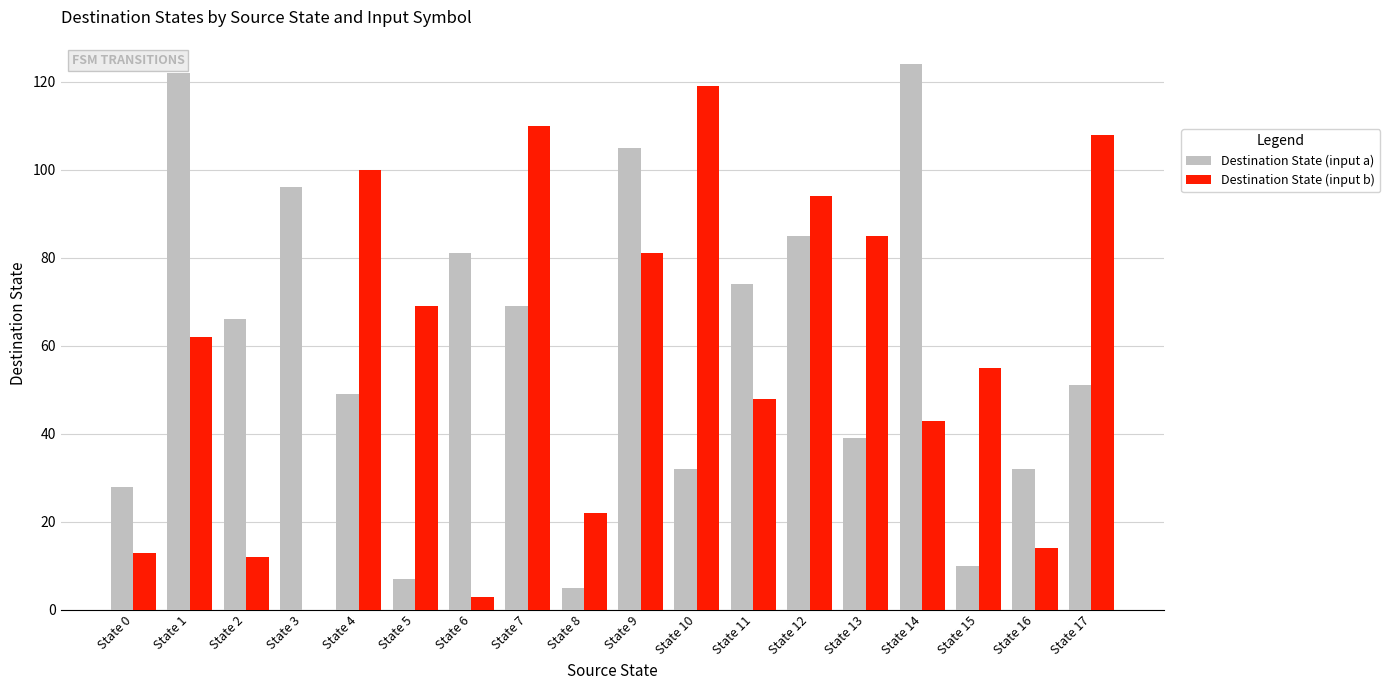

Where is Destination State (input a) nearest to the value 64?

State 2